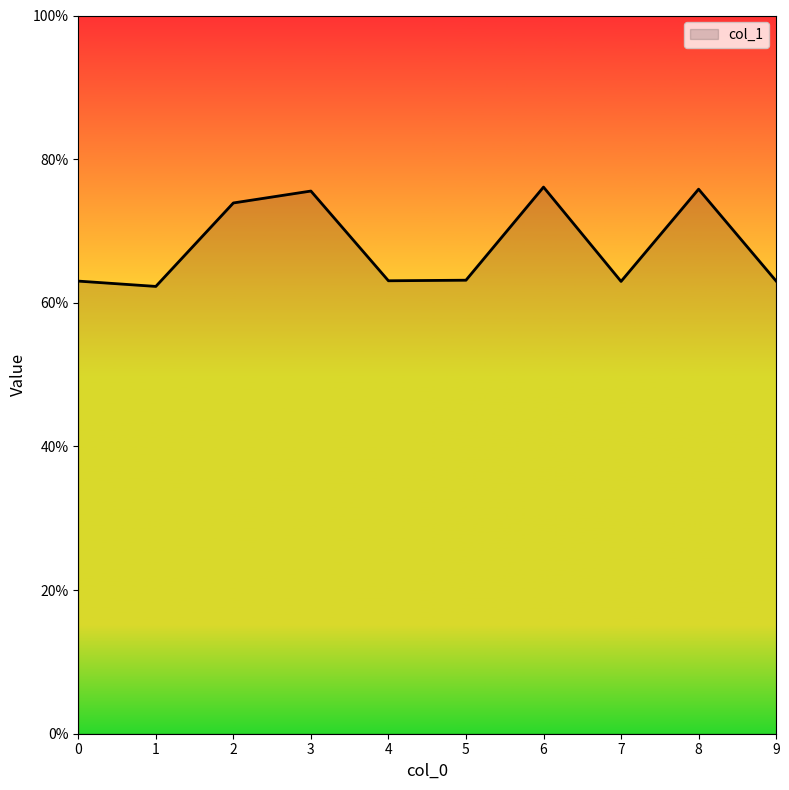

Which label corresponds to the largest value in the chart?

6